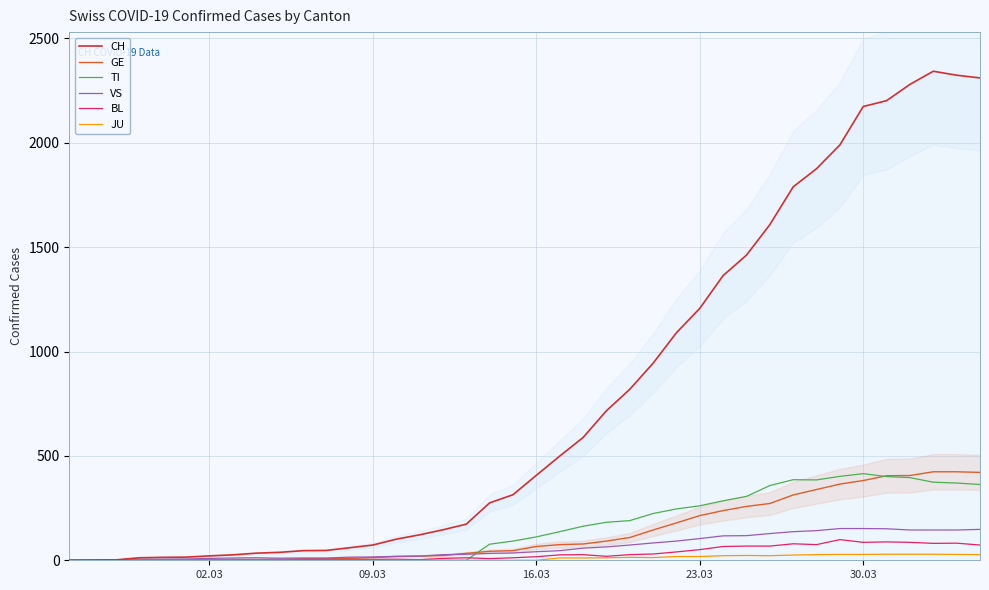

What is the sum of all JU values?

414